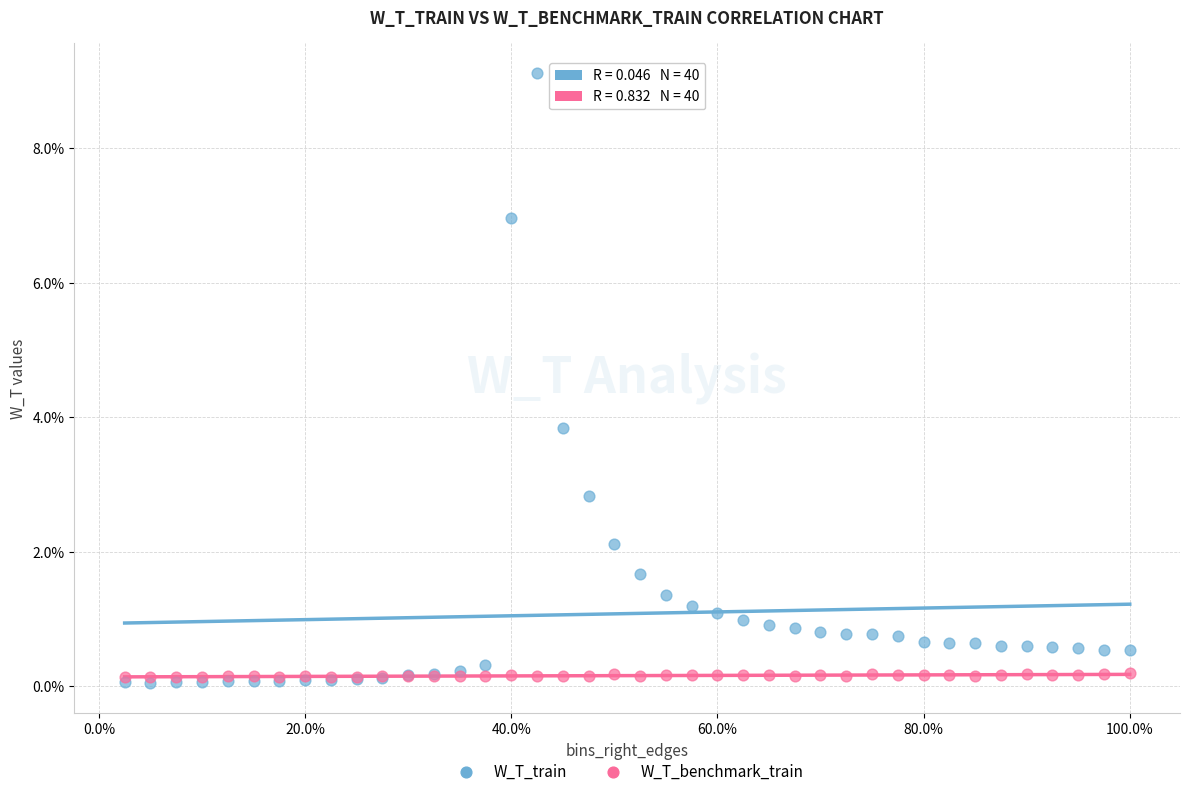

Which series has the widest spread of Y values?

W_T_train